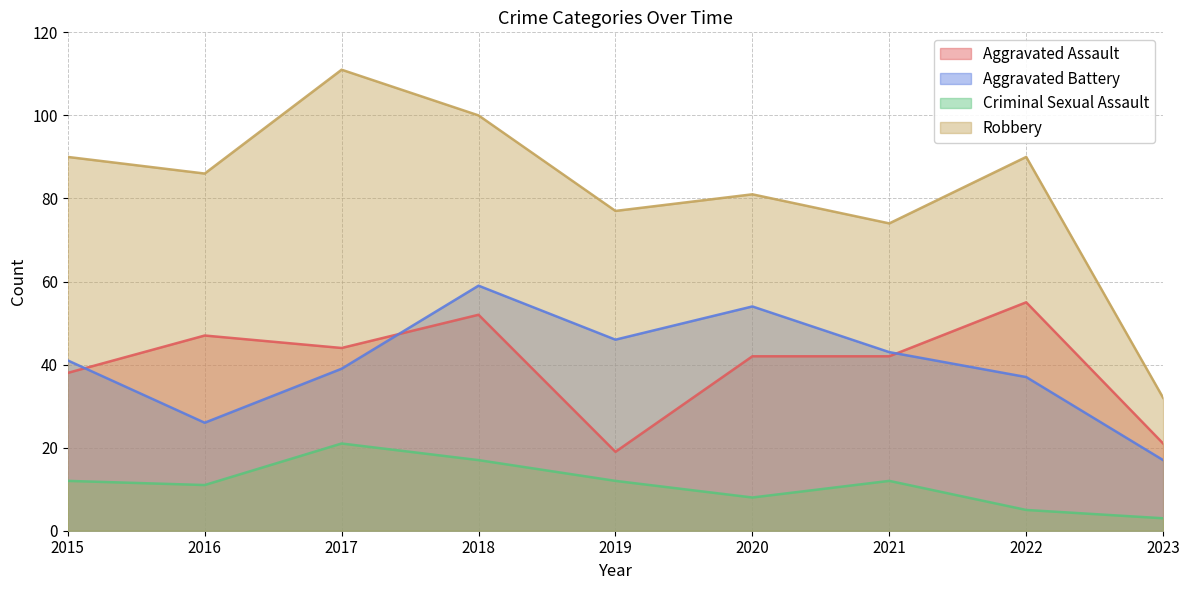

At how many categories does at least one series exceed 101?

1